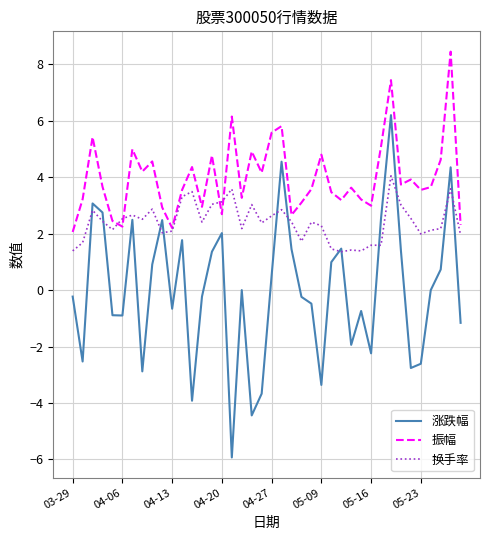

List the series in order of their peak value, lowest first.

换手率, 涨跌幅, 振幅